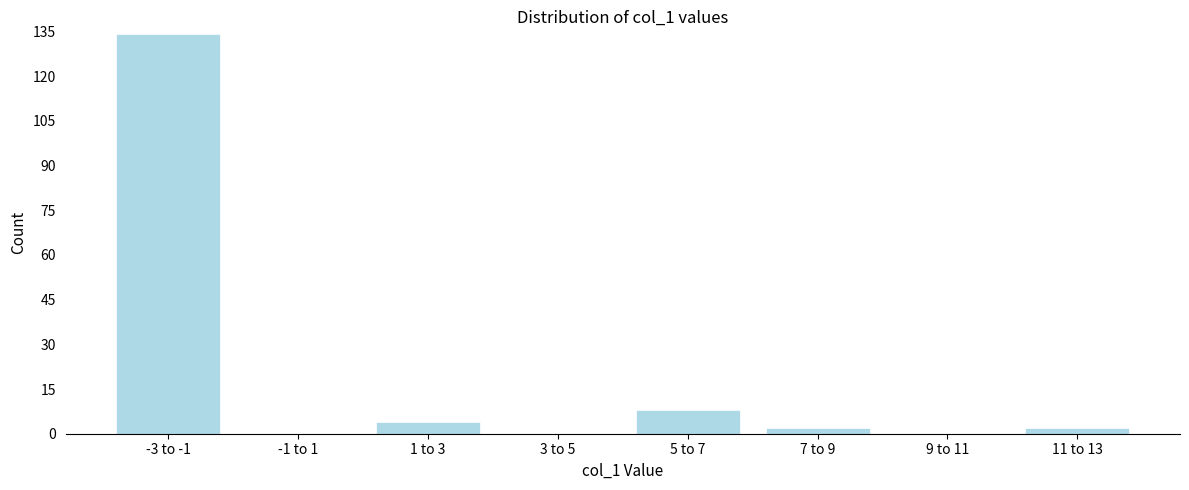

Reading left to right, list all the values displayed in this chart.

-3 to -1=134	-1 to 1=0	1 to 3=4	3 to 5=0	5 to 7=8	7 to 9=2	9 to 11=0	11 to 13=2